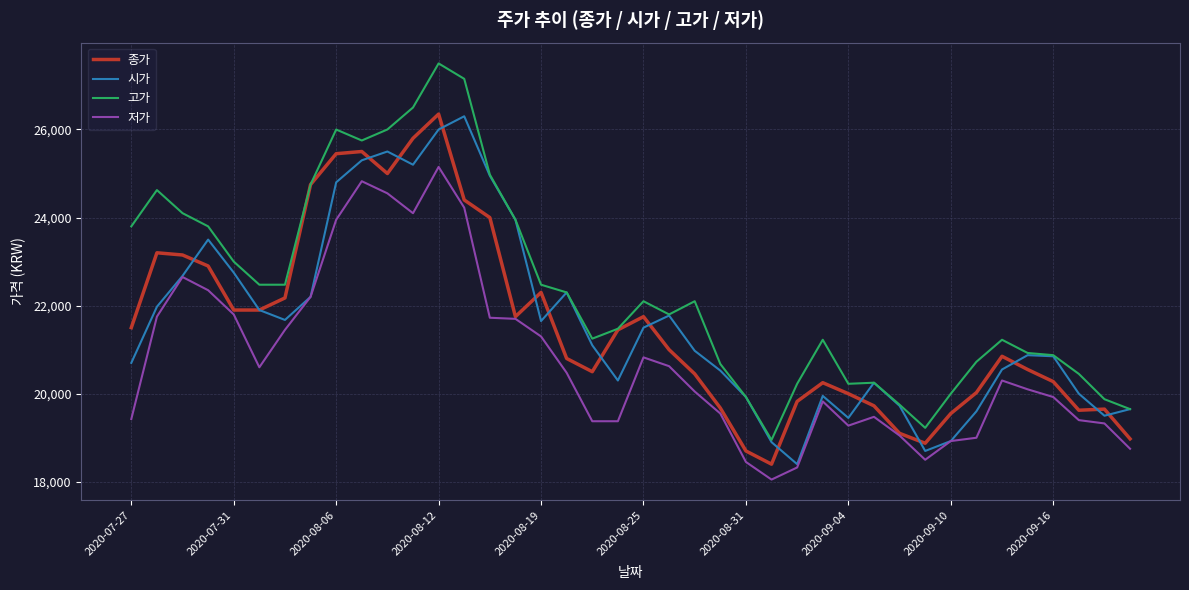

True or false: 고가 and 저가 cross at least once.

False